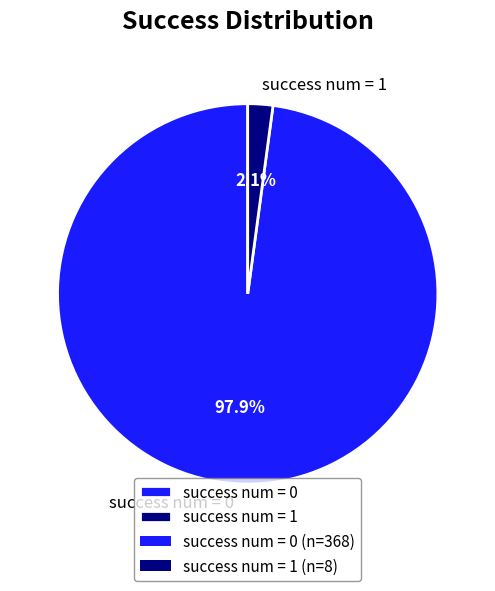

Which category has the biggest portion of the pie?

success num = 0